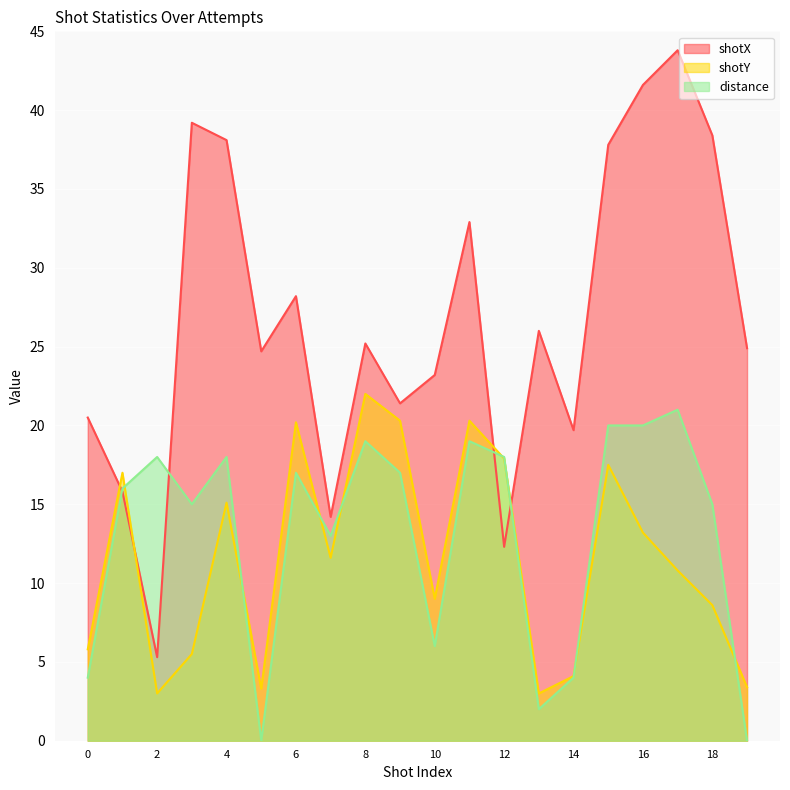

List the labels in order of shotX value, largest first.

17, 16, 3, 18, 4, 15, 11, 6, 13, 8, 19, 5, 10, 9, 0, 14, 1, 7, 12, 2